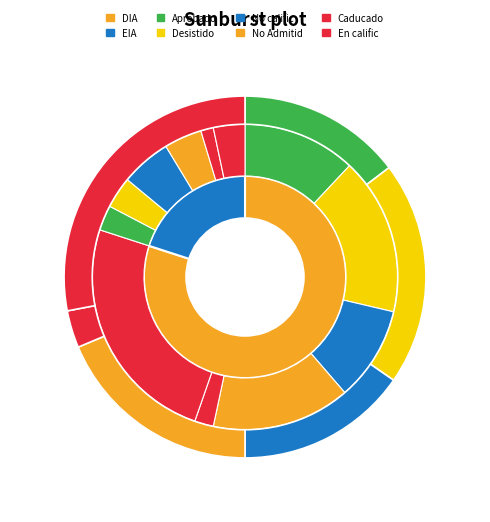

To the nearest percent, what is the difference between the EIA and DIA slice percentages?

60%